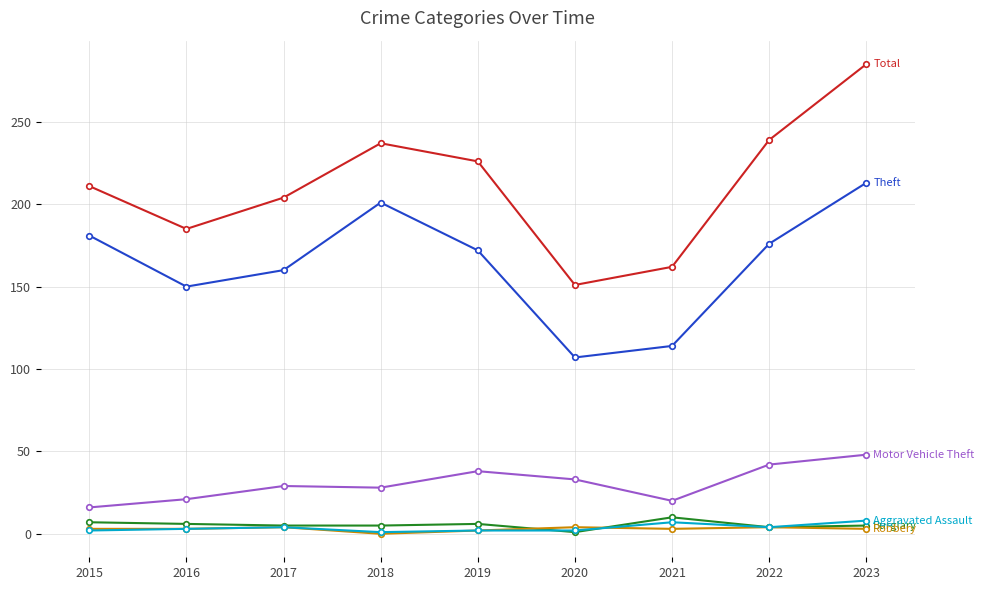

At which category is the sum across all series the highest?

2023